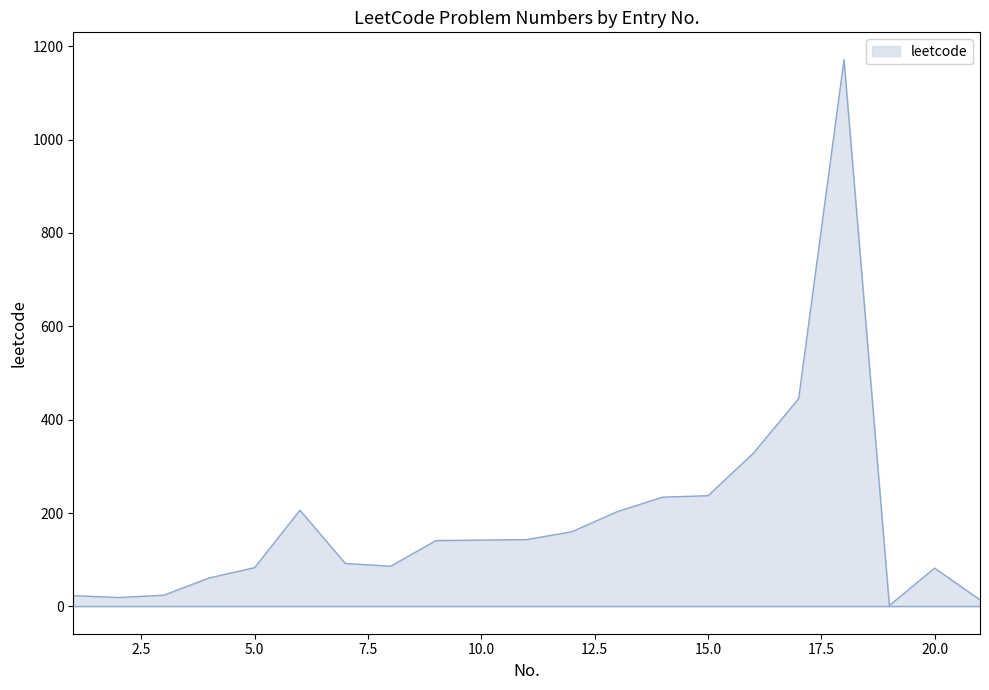

What is the maximum value shown in the chart?

1171